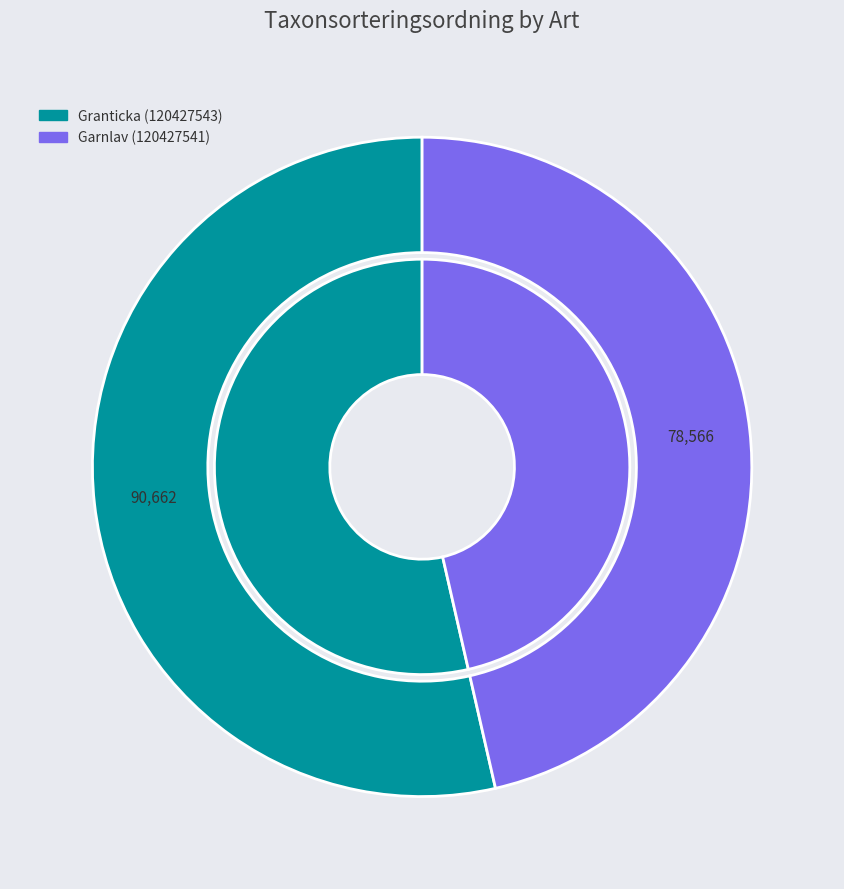

True or false: Garnlav (120427541) accounts for 46% of the total.

True